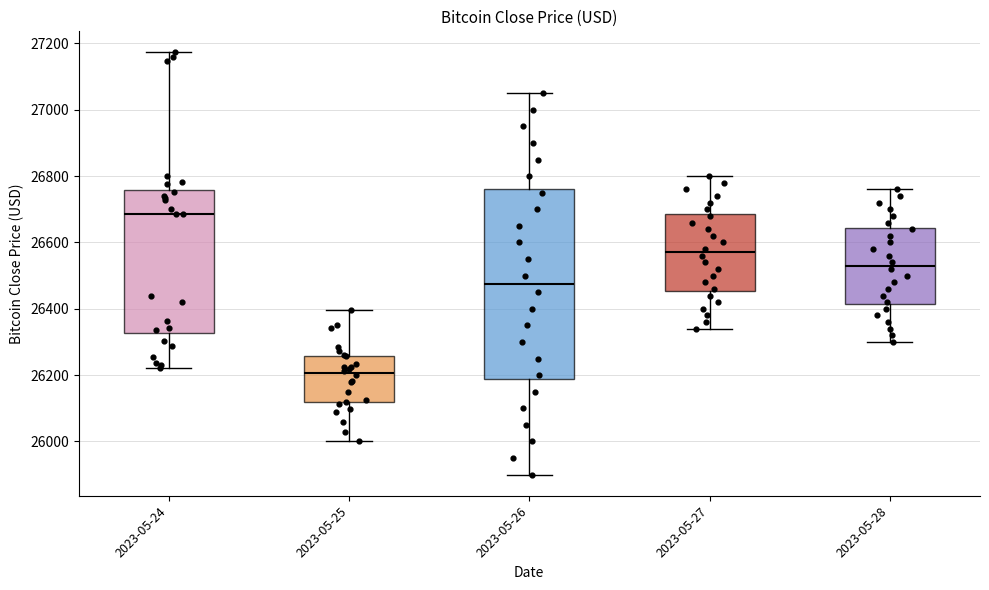

Comparing the boxes themselves (not the whiskers), which one is the tallest?

2023-05-26